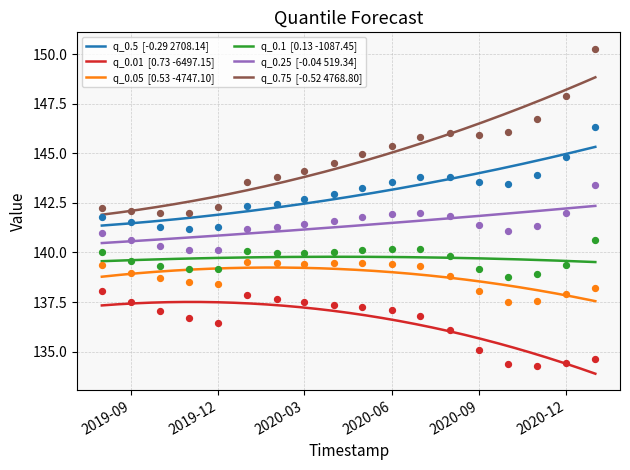

Is the value of q_0.5 at 2020-11-01 greater than the value of q_0.25 at 2019-12-01?

Yes